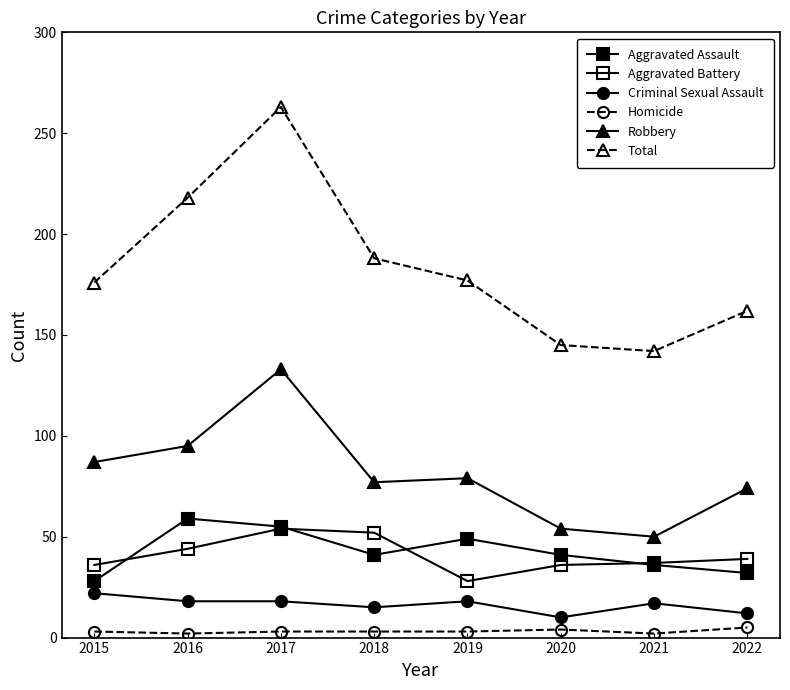

What is the difference between the second highest and minimum values in the Aggravated Battery series?

24